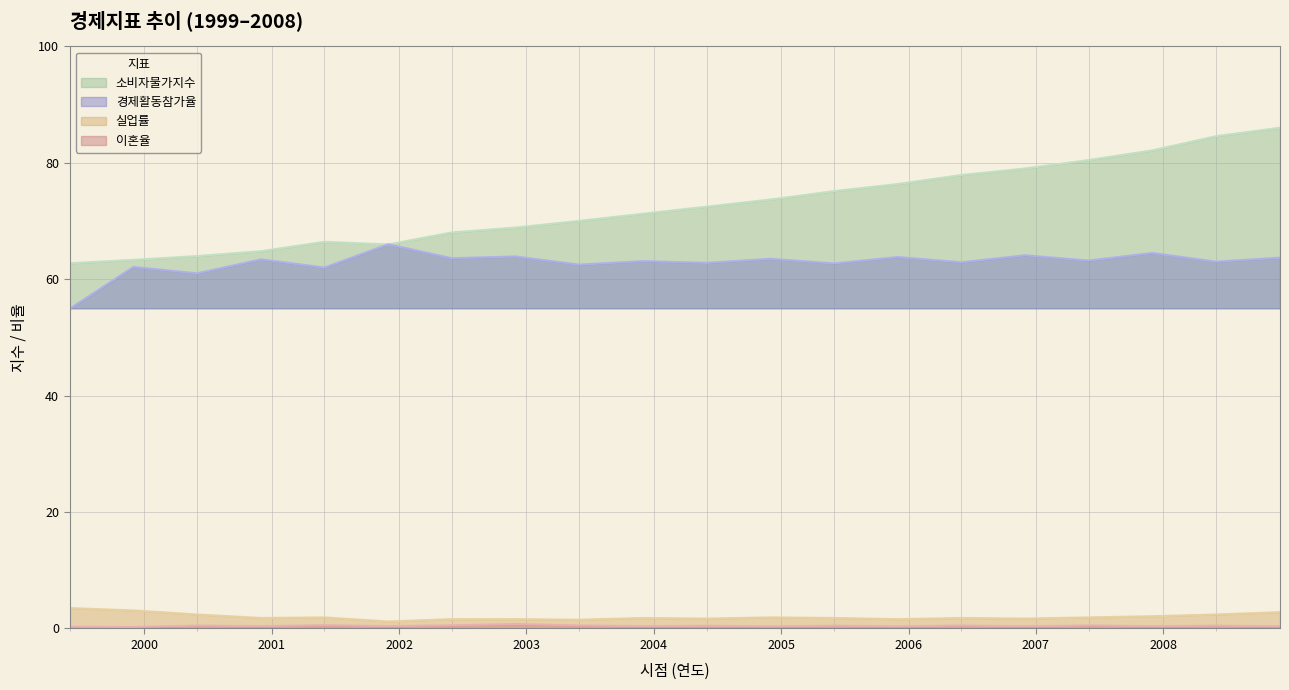

What is the sum of the 실업률 values at 2008-06 and 2003-06?

3.9